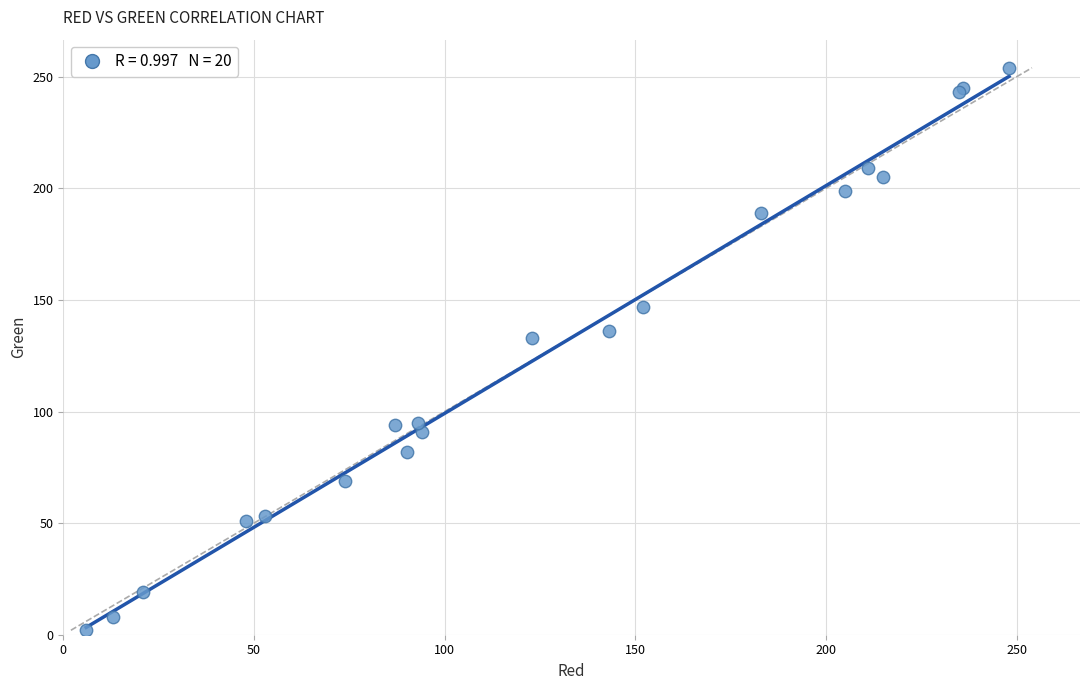

What Y value in the scatter plot is closest to 128?

133